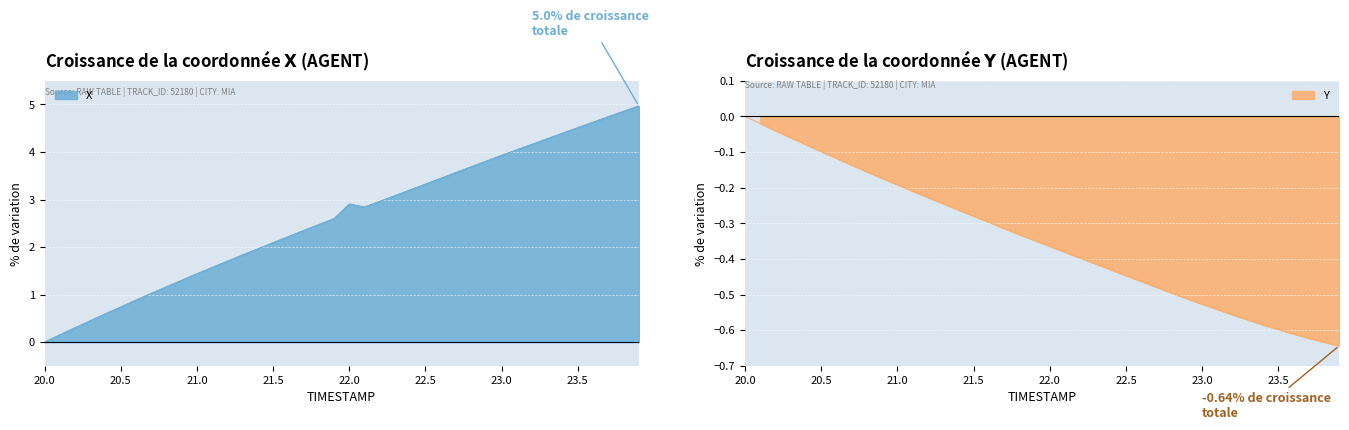

How many values in the X series are below 2?

15